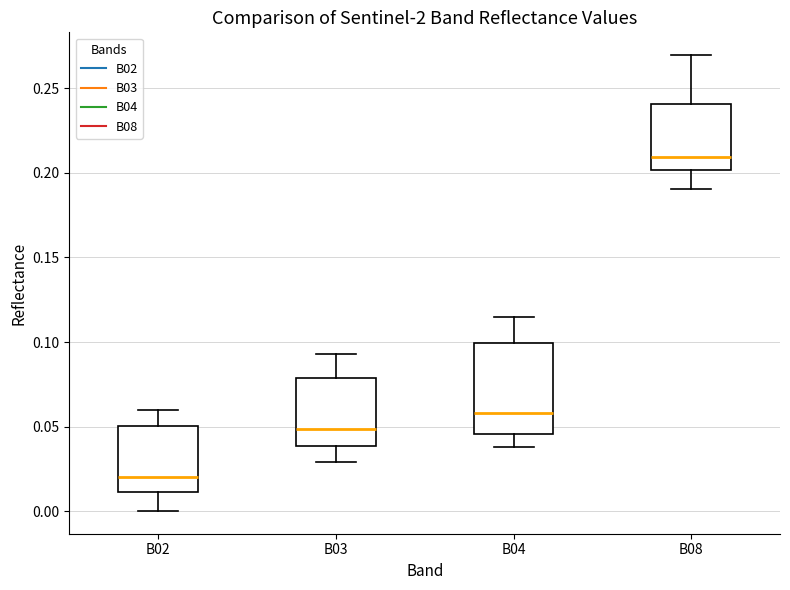

Which box's median line is the highest?

B08